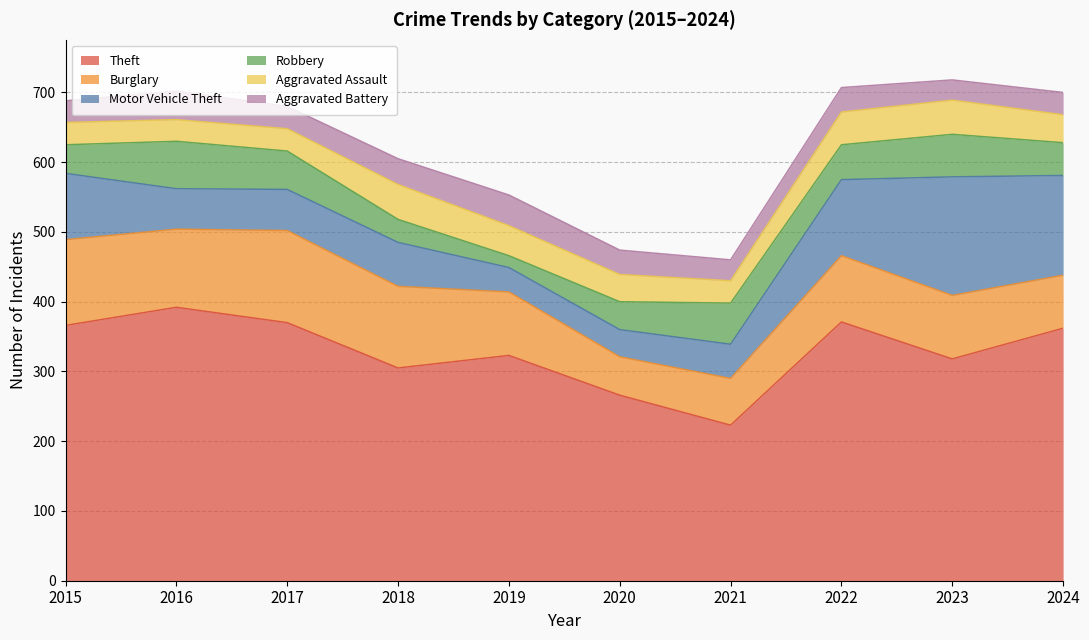

At which label does Burglary reach its minimum?

2020